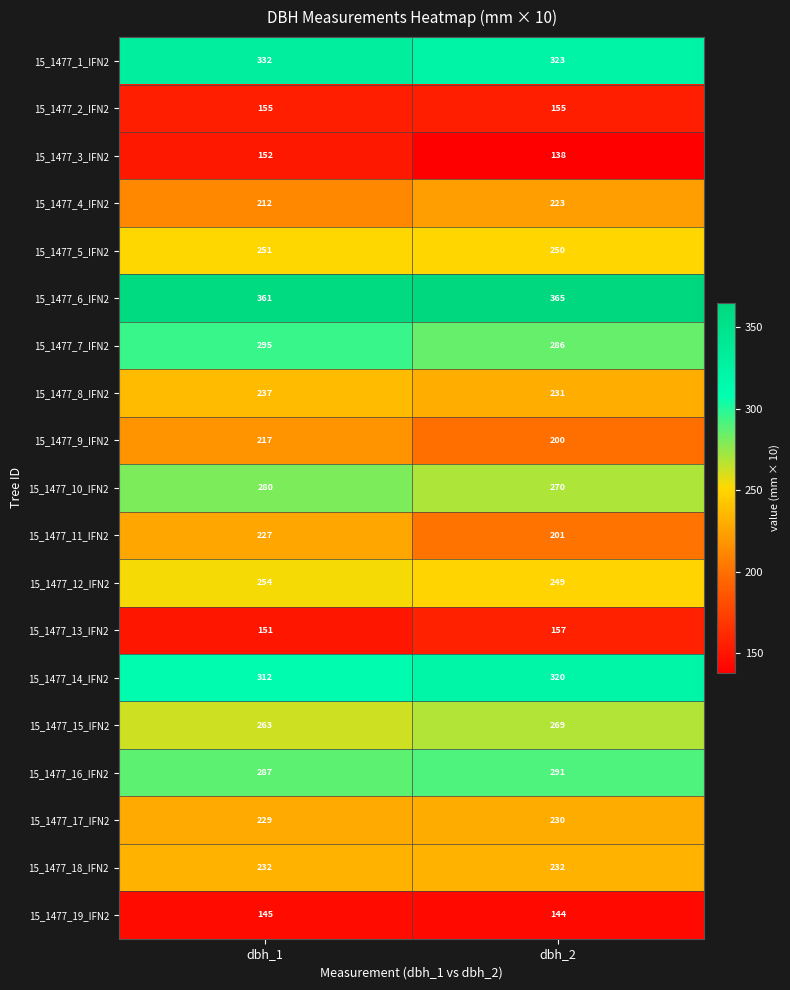

True or false: 15_1477_19_IFN2 has a value of 145 at dbh_1.

True